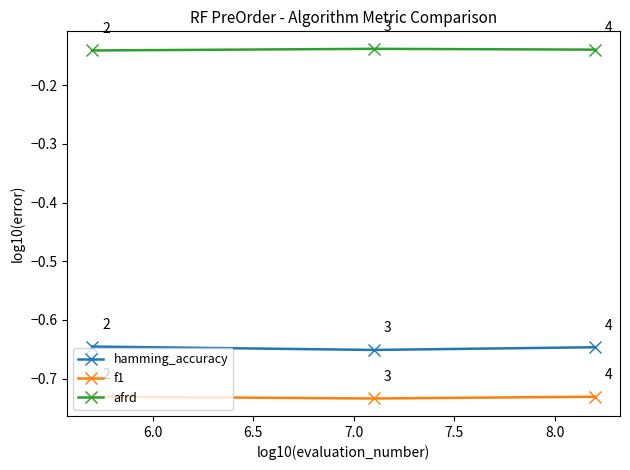

Which series has the largest total across all categories?

afrd